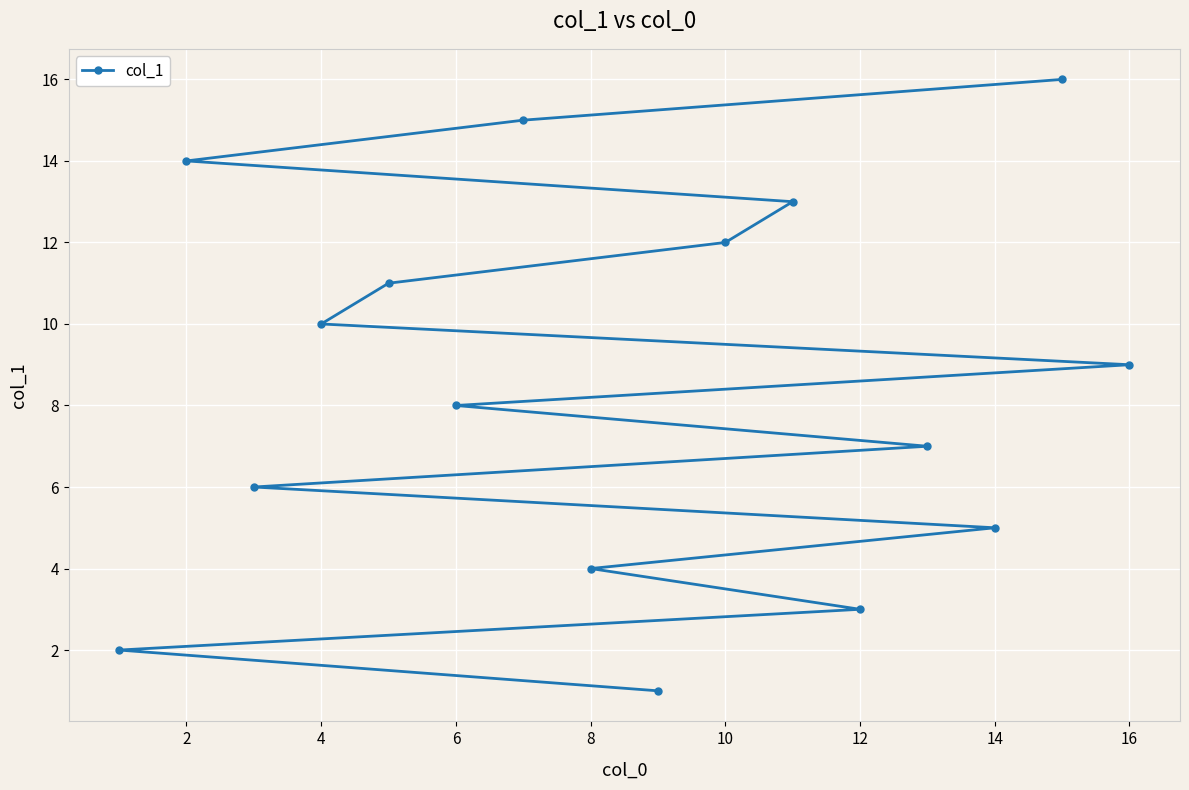

What is the ratio of the value at 10 to the value at 14?

2.4